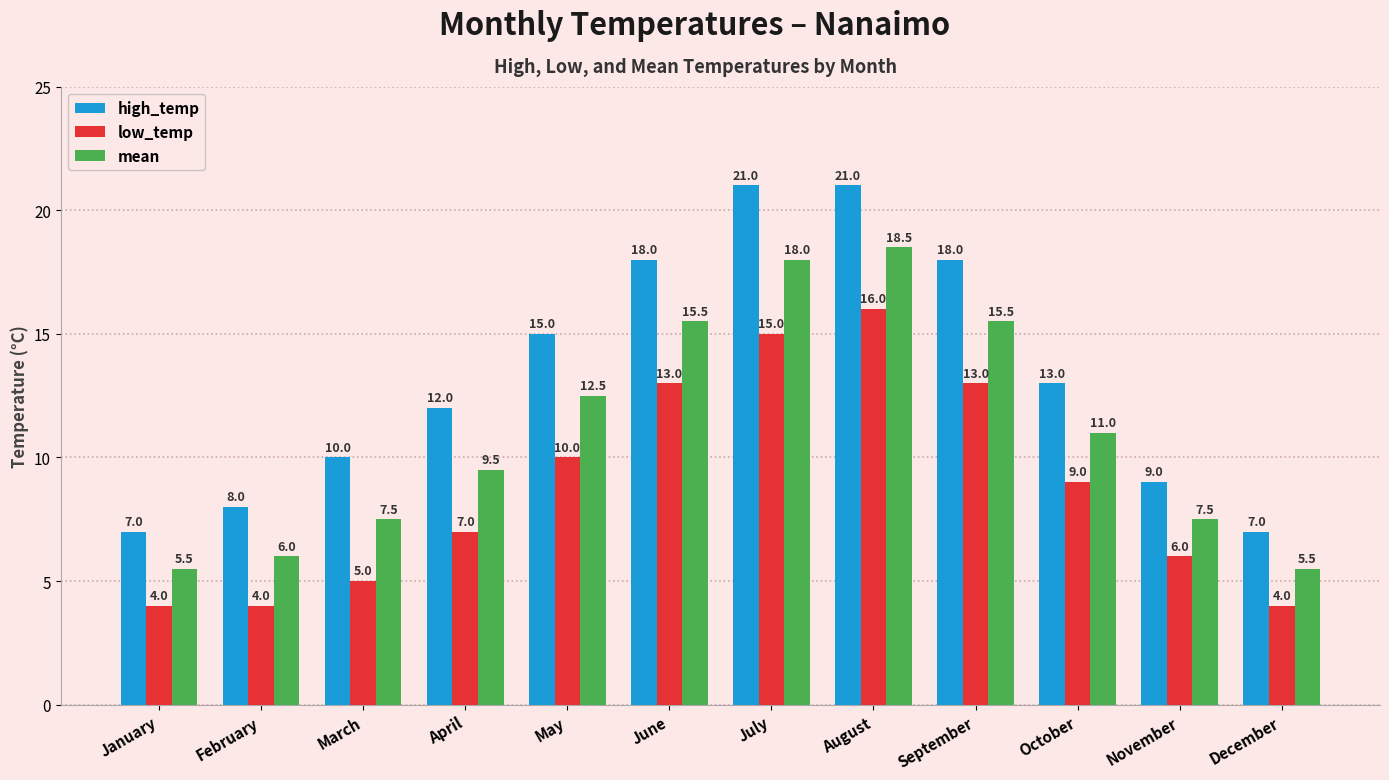

What is the lowest value of the mean series?

5.5